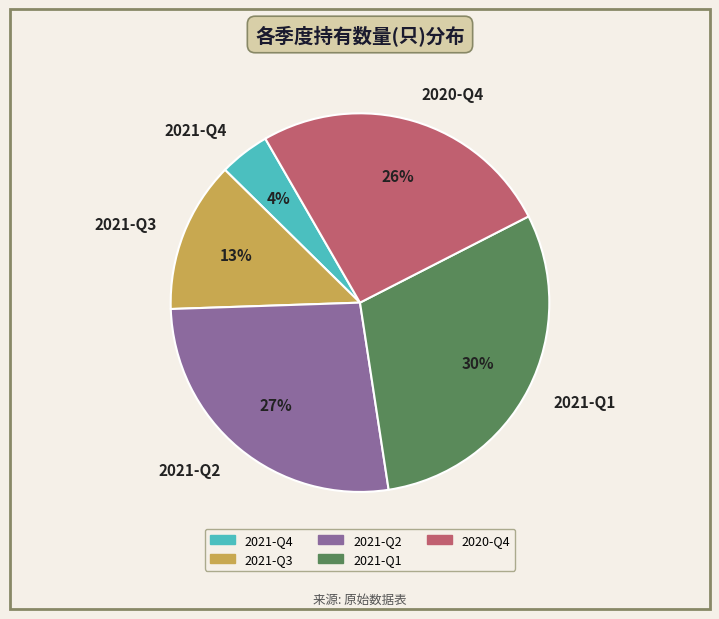

Does 2020-Q4 account for over 50% of the chart?

No